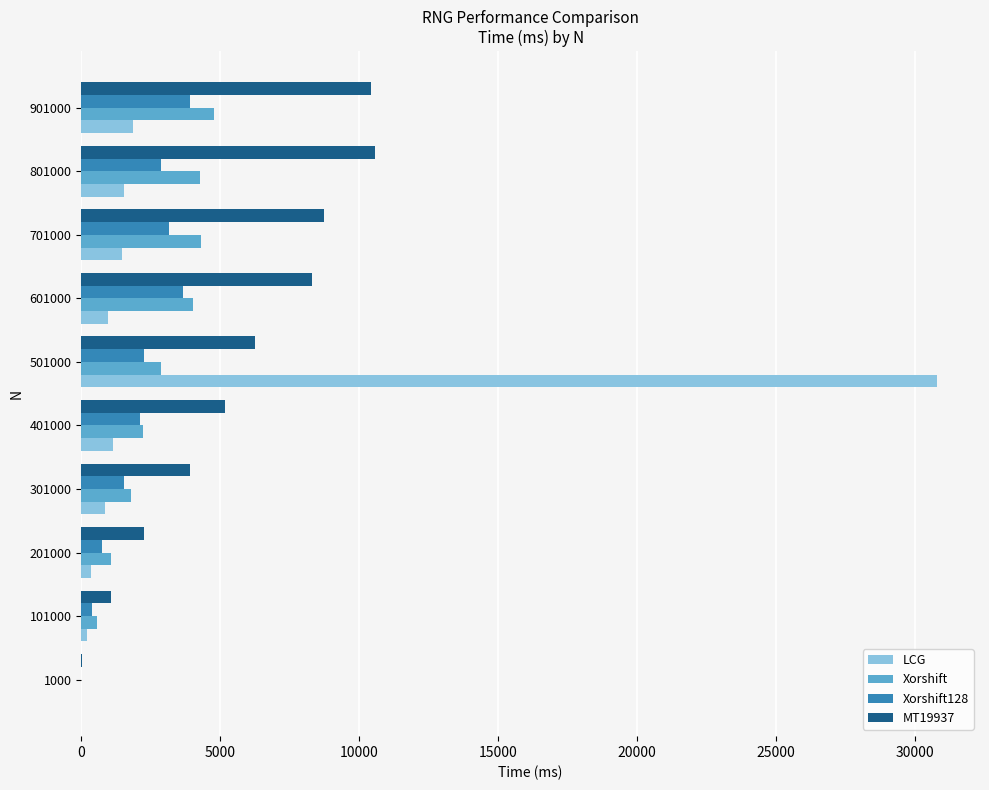

Is it true that MT19937 equals 1063.6 at 101000?

True